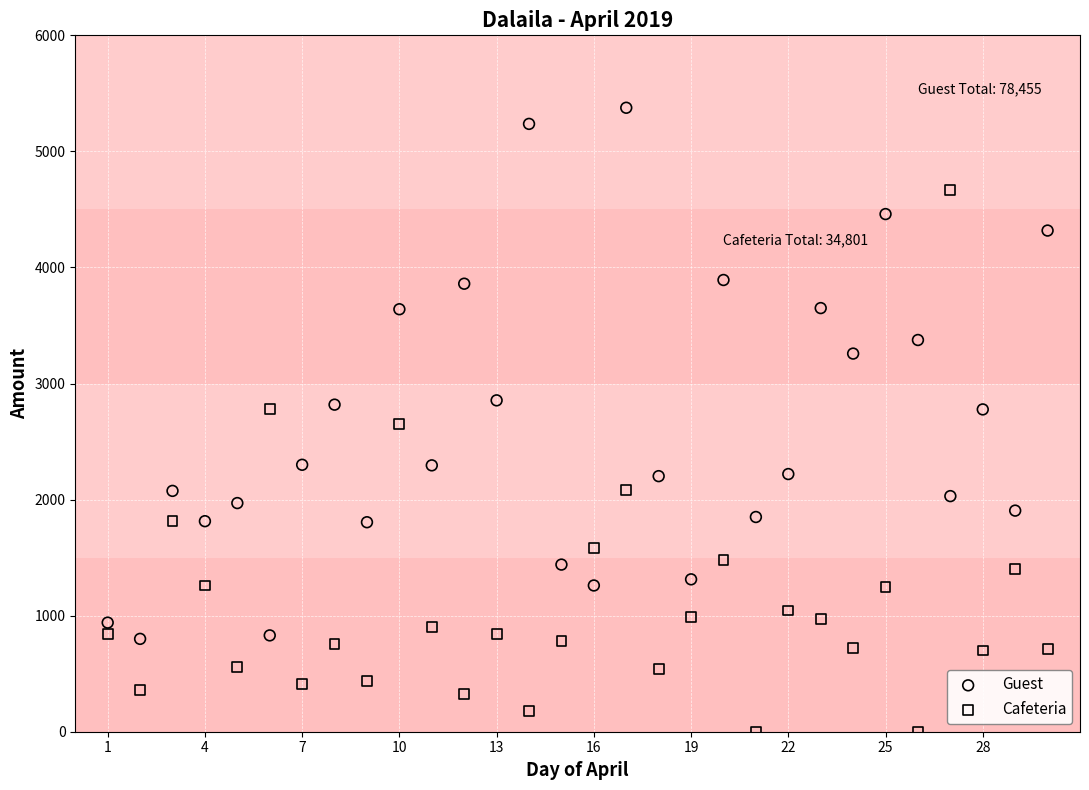

What are all the series names shown in the legend?

Guest, Cafeteria